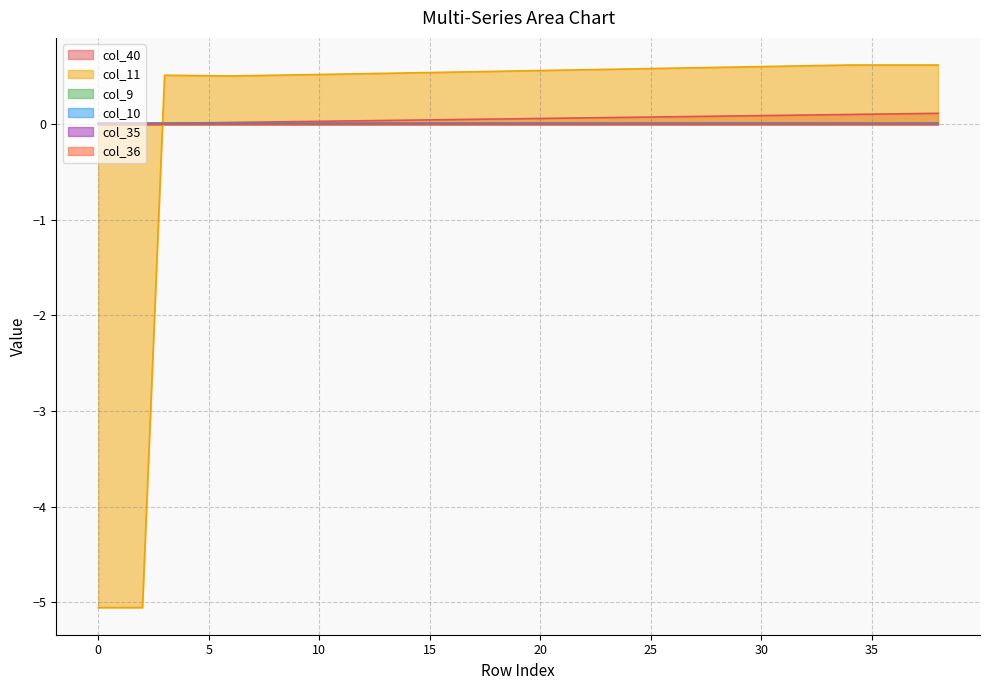

Does the chart have visible grid lines?

Yes